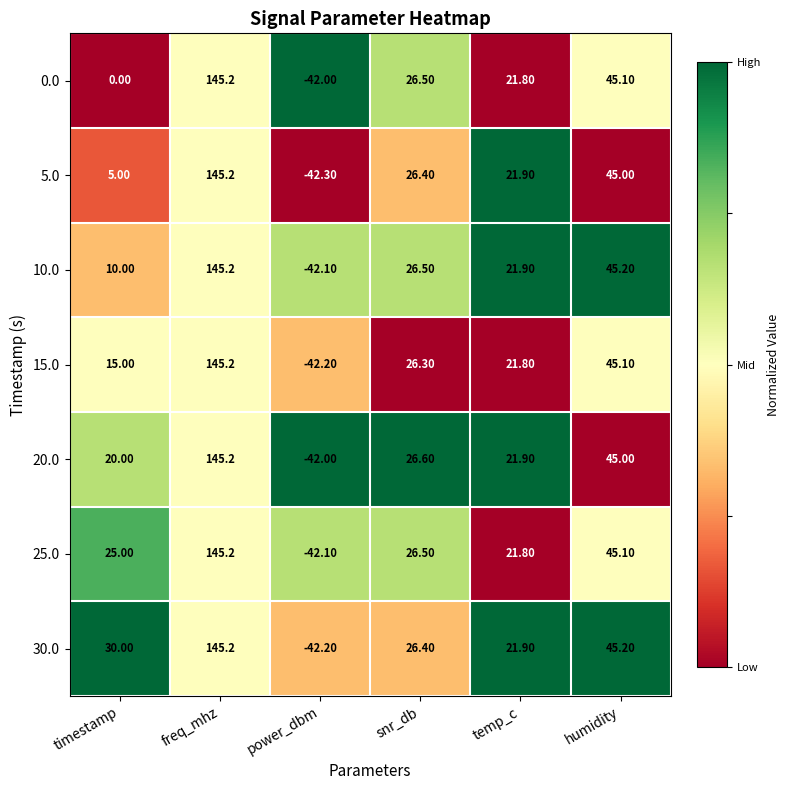

Which series has the largest total across all categories?

30.0